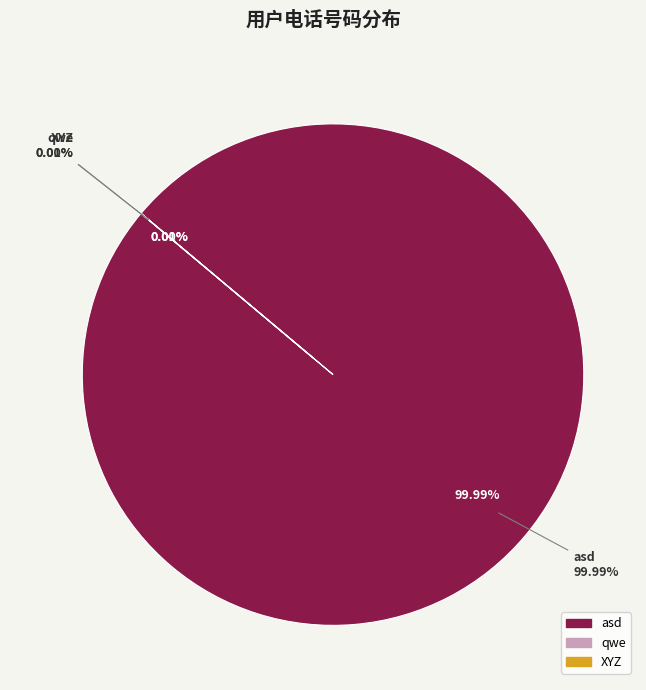

How many slices are in this pie chart?

3